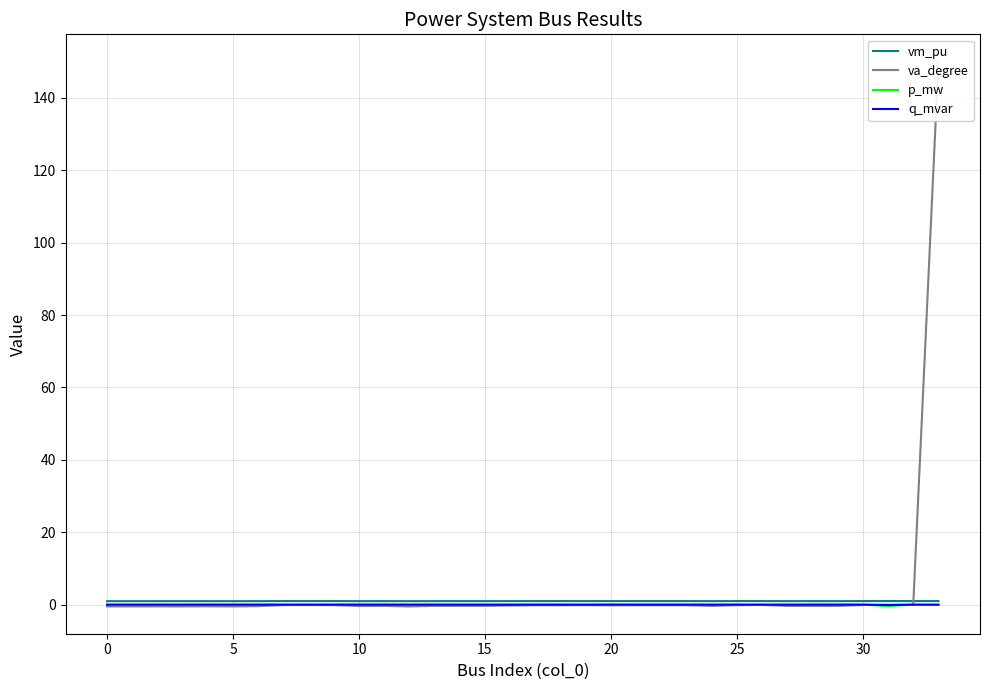

How many values in the p_mw series are below 0?

1